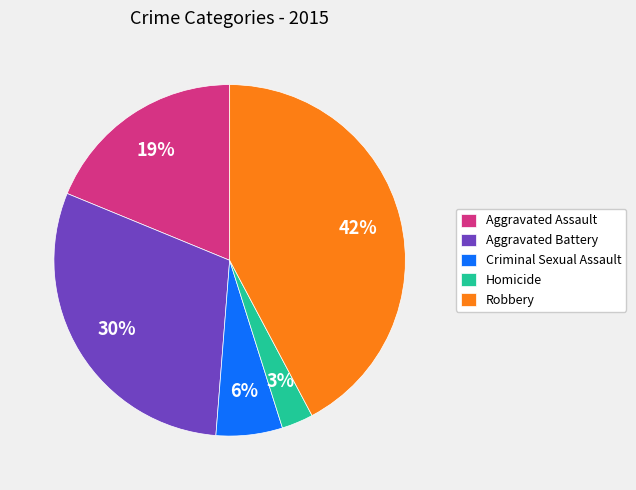

What percentage is the Robbery slice, to the nearest percent?

42%